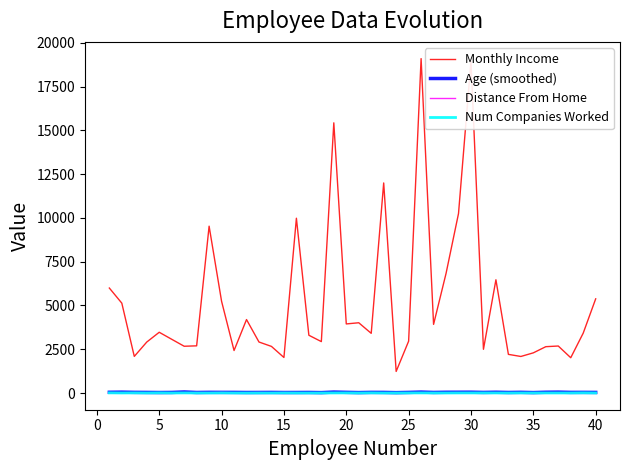

What is the maximum value shown in the chart?

19094